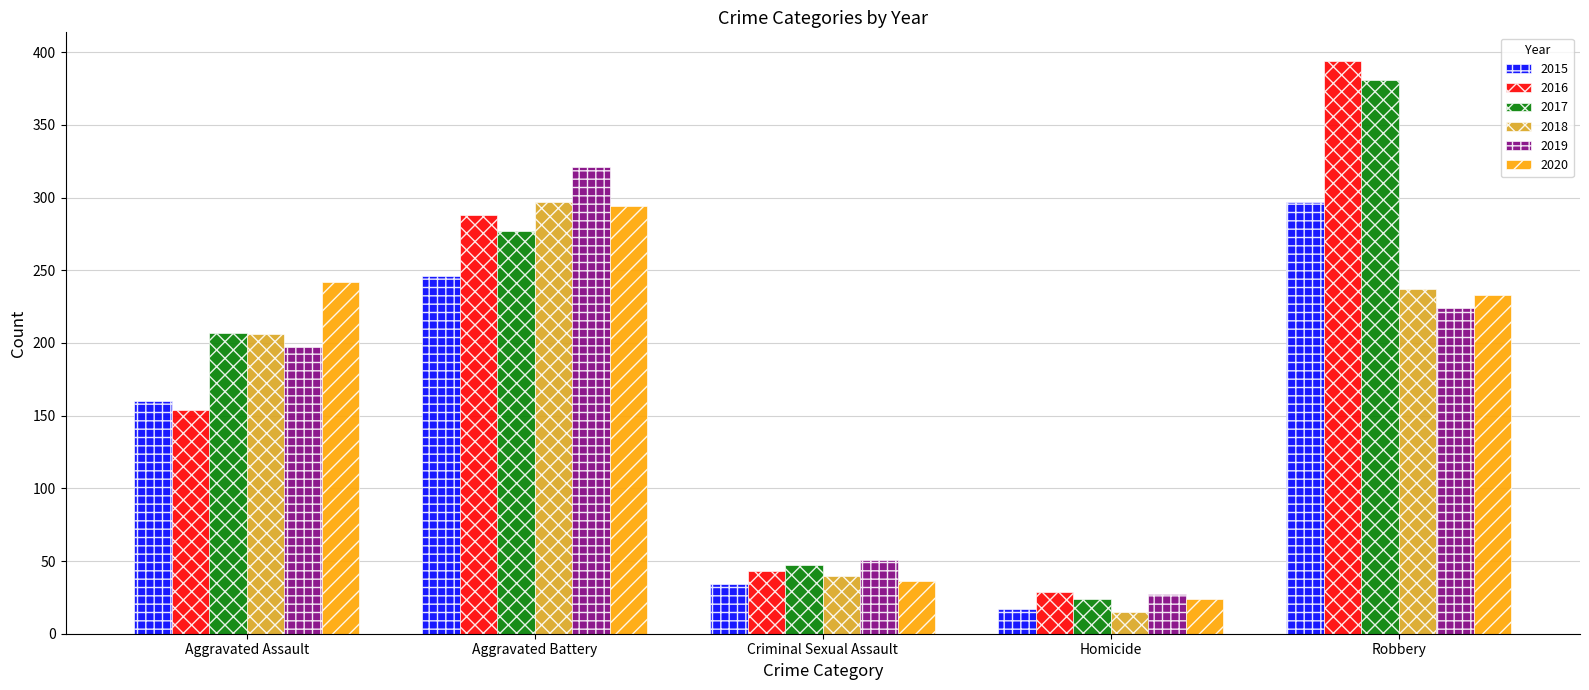

What are all the series names shown in the legend?

2015, 2016, 2017, 2018, 2019, 2020